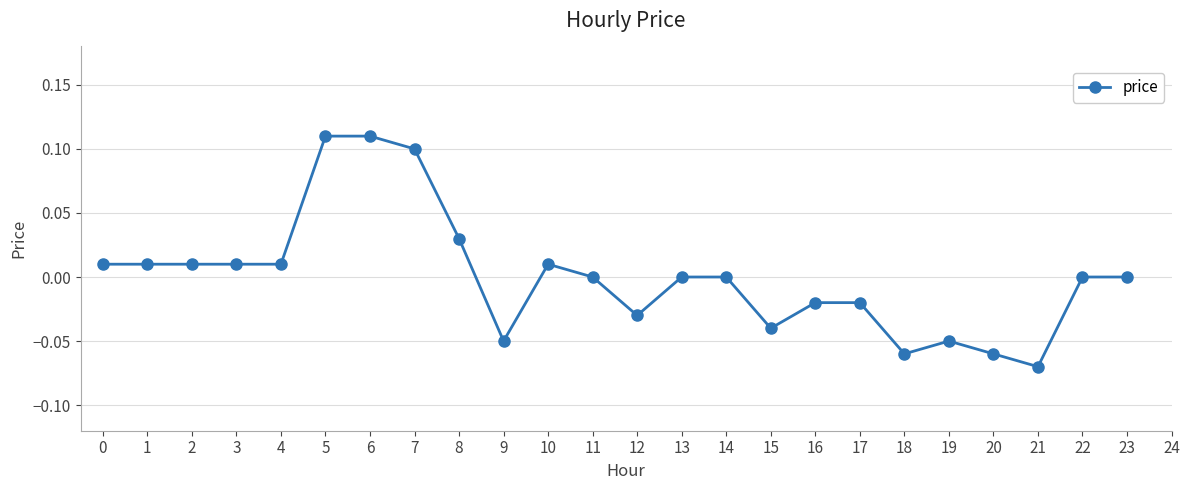

True or false: there are more than 1 points higher than both neighbors.

True